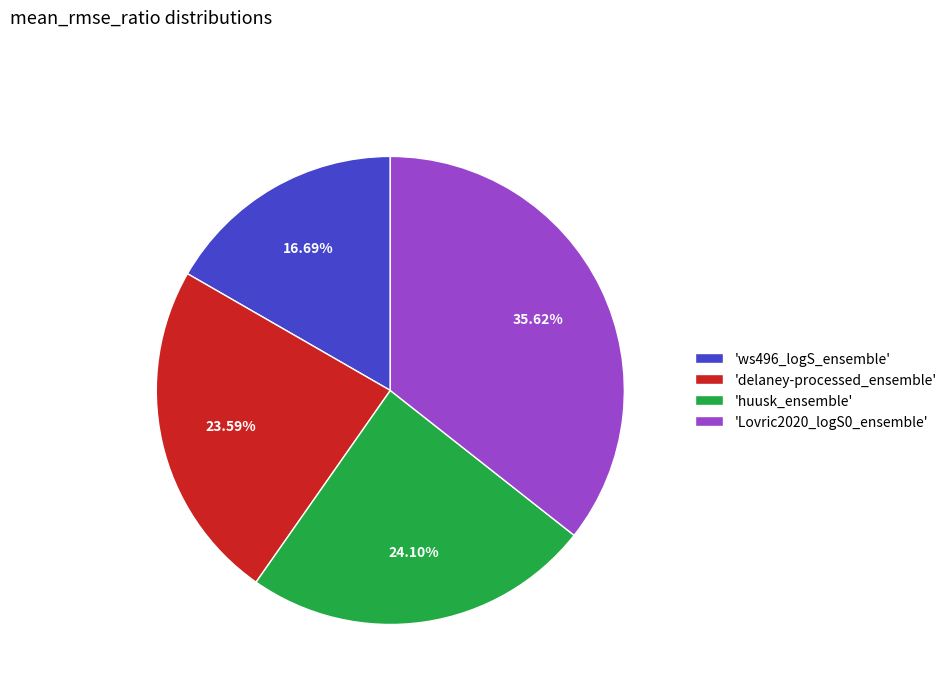

Rank the categories by value from lowest to highest.

'ws496_logS_ensemble', 'delaney-processed_ensemble', 'huusk_ensemble', 'Lovric2020_logS0_ensemble'